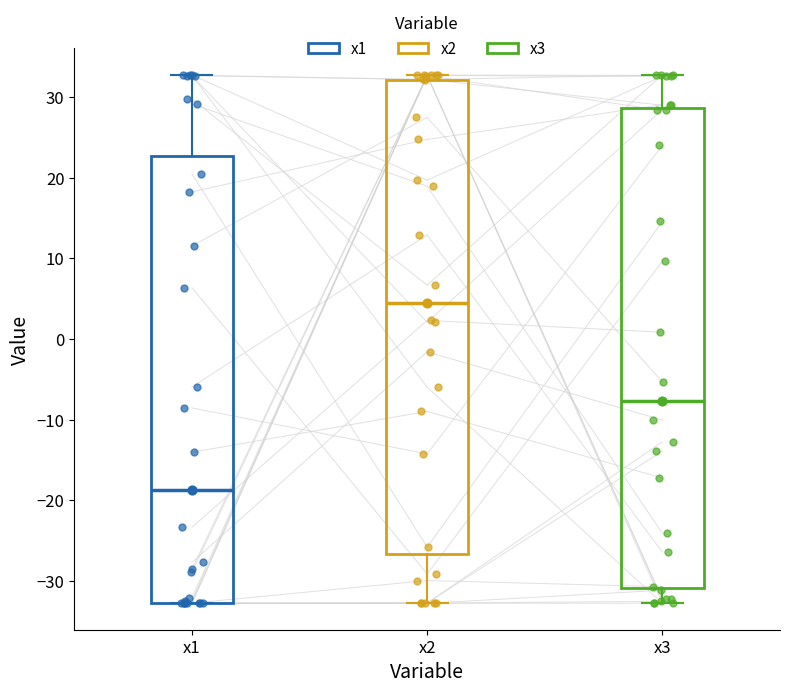

Which box has the lowest median line?

x1